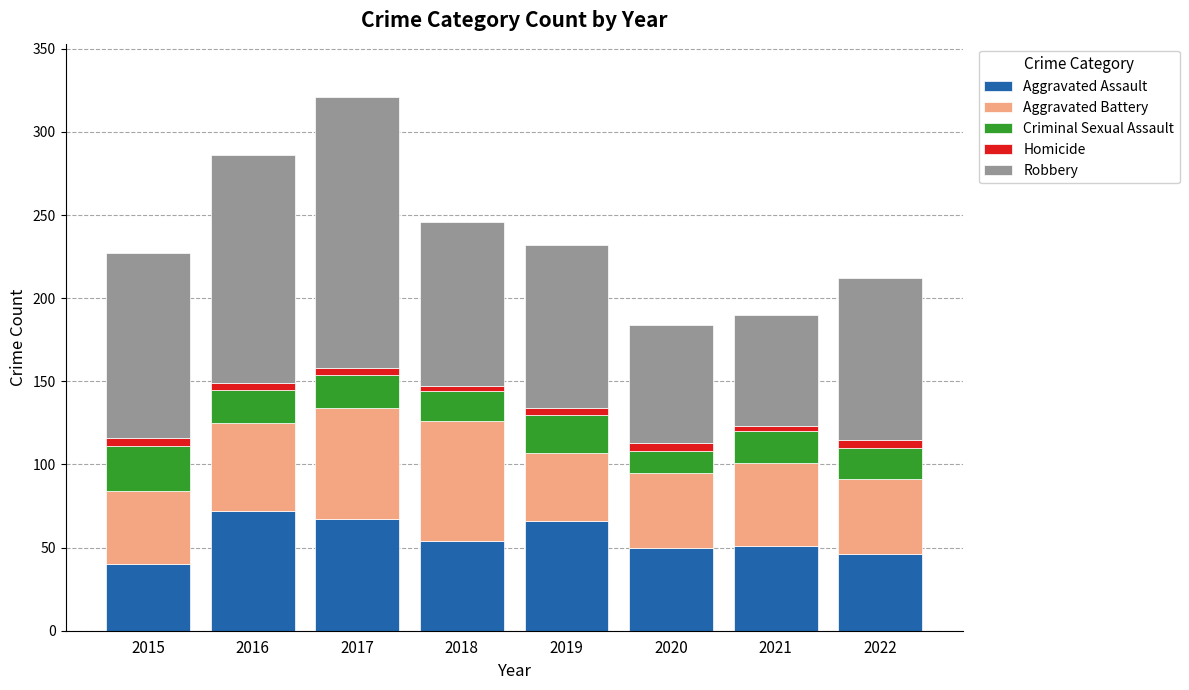

The Aggravated Assault series shows 83 at 2018. True or false?

False